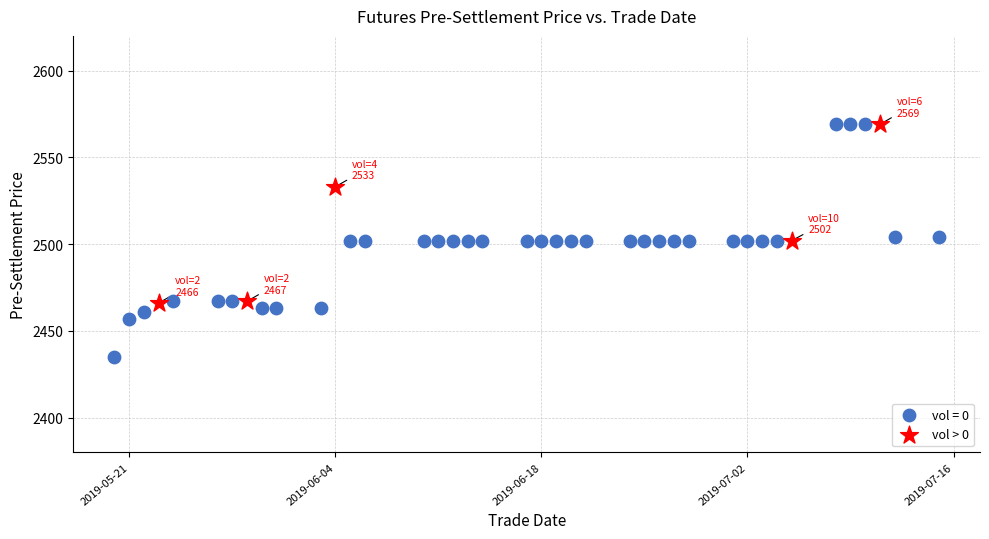

Which series contains the lowest Y value?

vol = 0